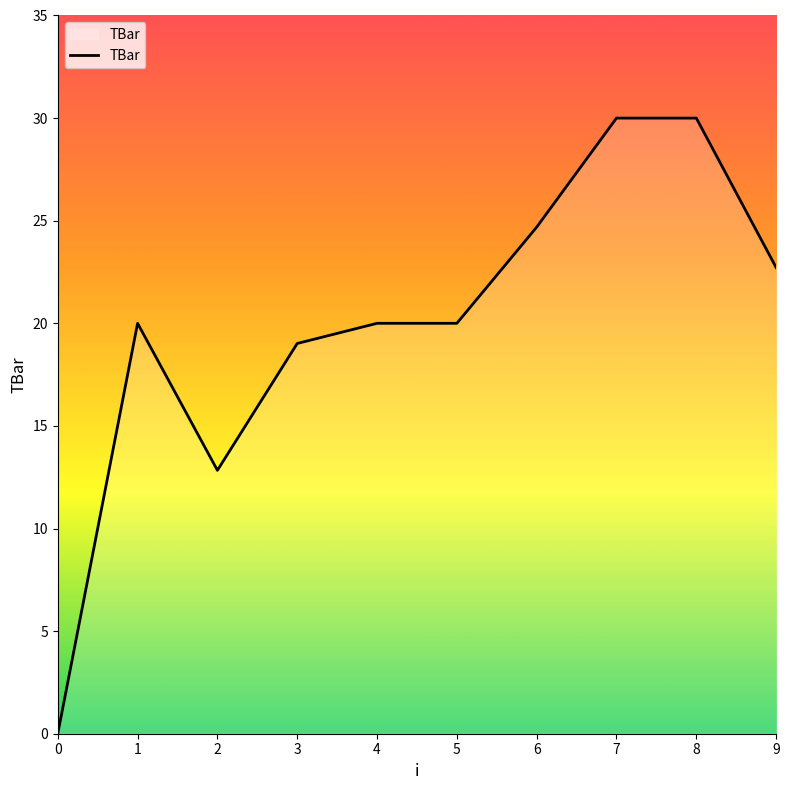

What is the greatest value displayed?

30.0